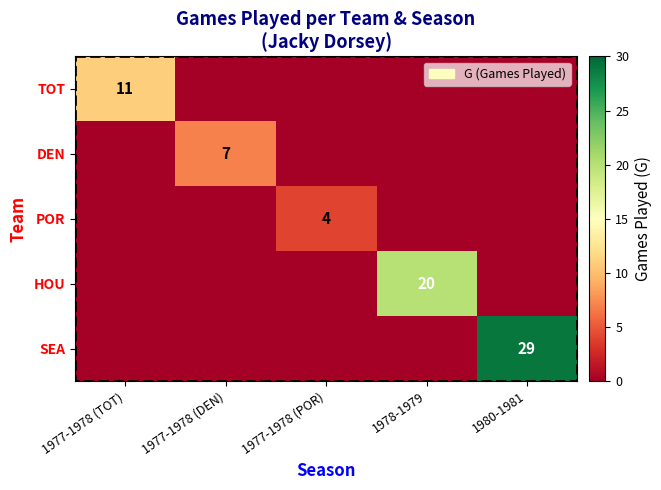

What is the spread (max minus min) of values at 1977-1978 (TOT)?

11